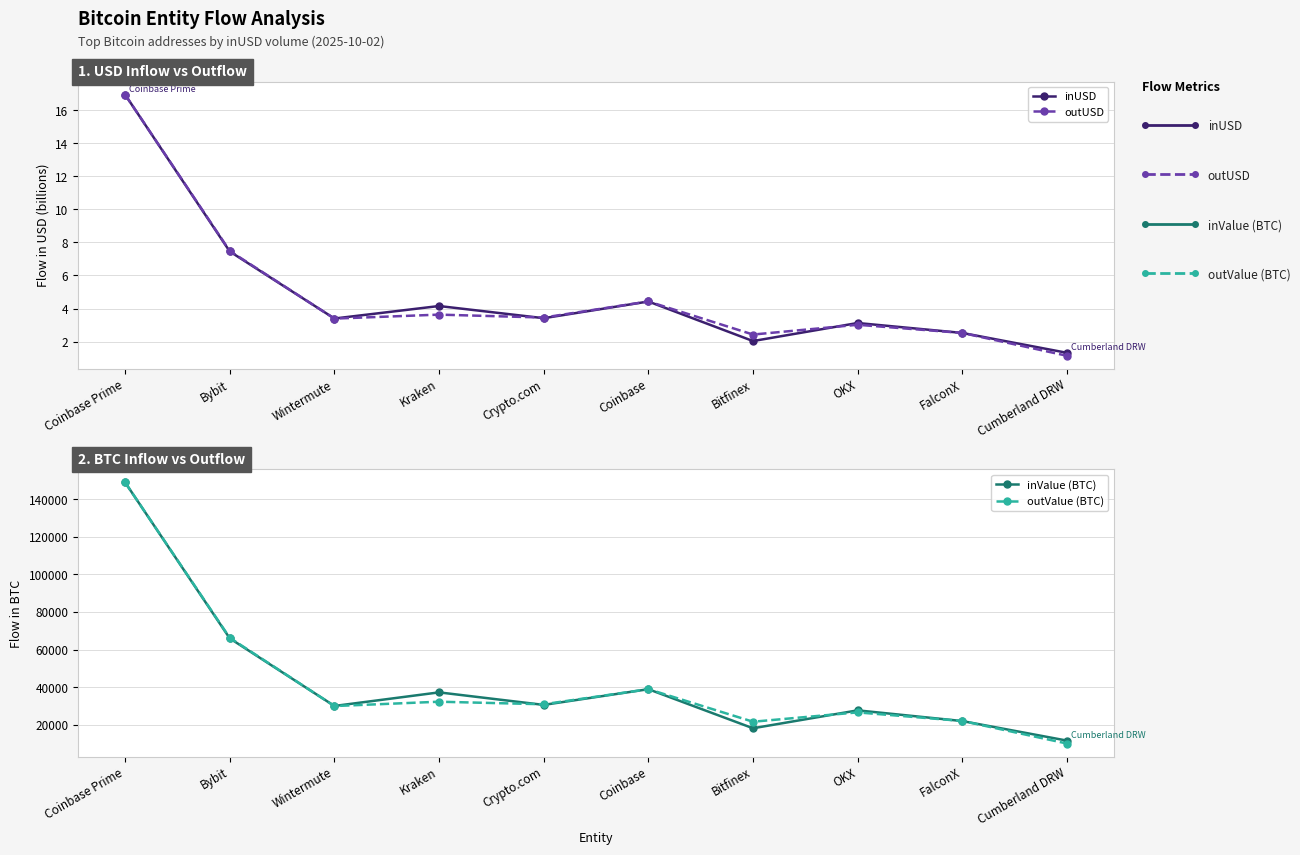

The value of inValue (BTC) at Coinbase is 10693.7. True or false?

False